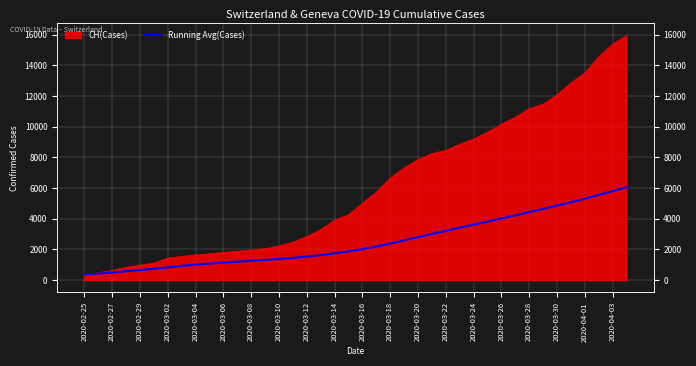

What is the value of the 7th point from the left?

836.3